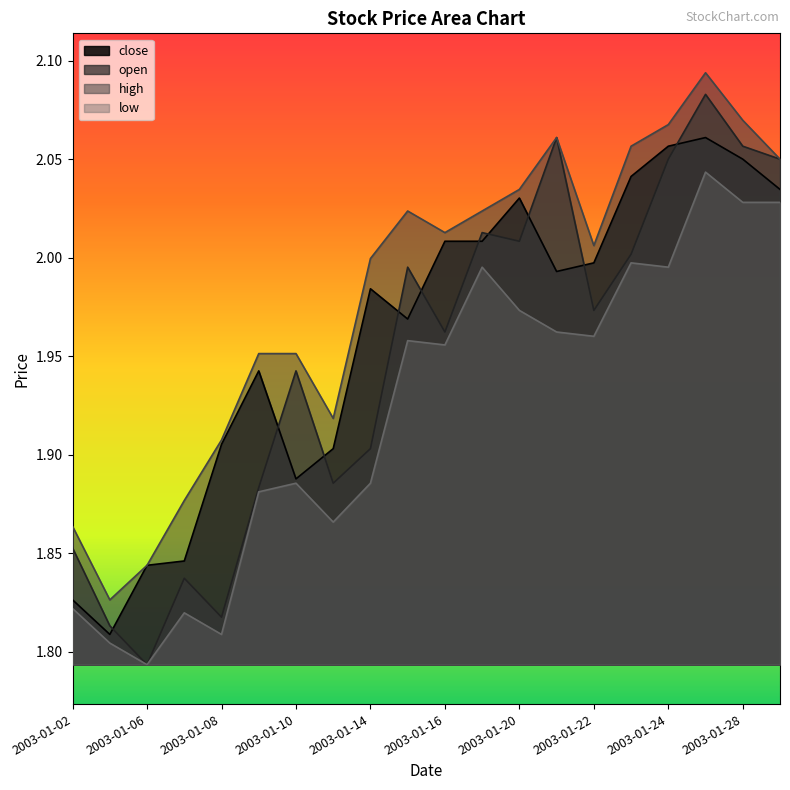

Rank the series at 2003-01-10 from highest to lowest value.

high, open, close, low